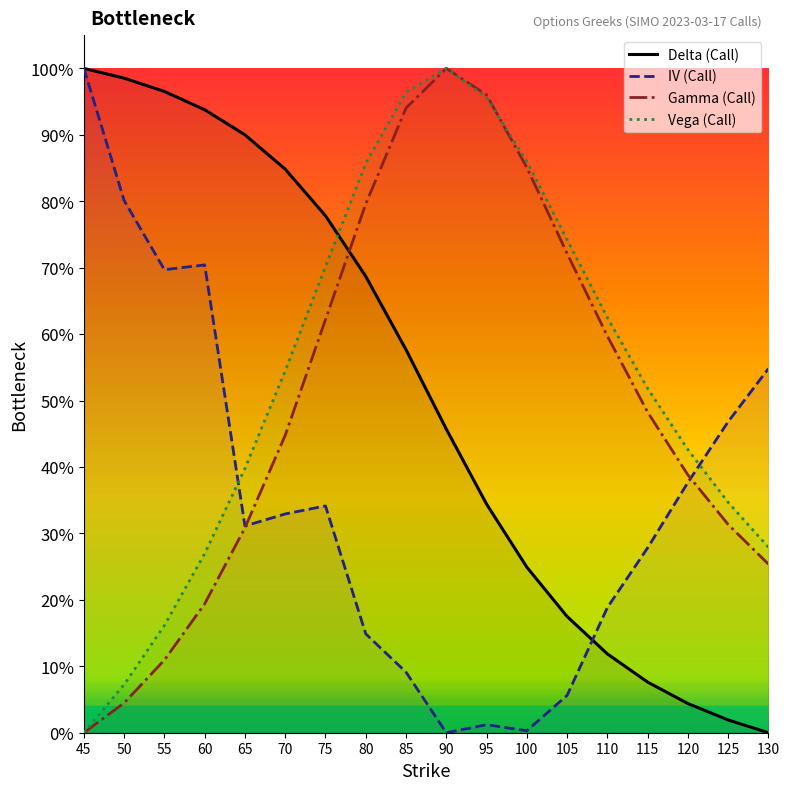

At which category does the chart reach its minimum across all series?

90